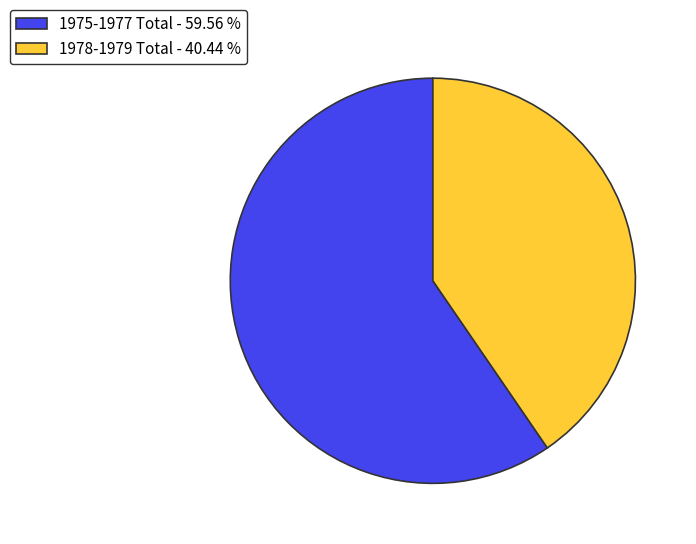

Rank the categories by value from highest to lowest.

1975-1977 Total - 59.56 %, 1978-1979 Total - 40.44 %